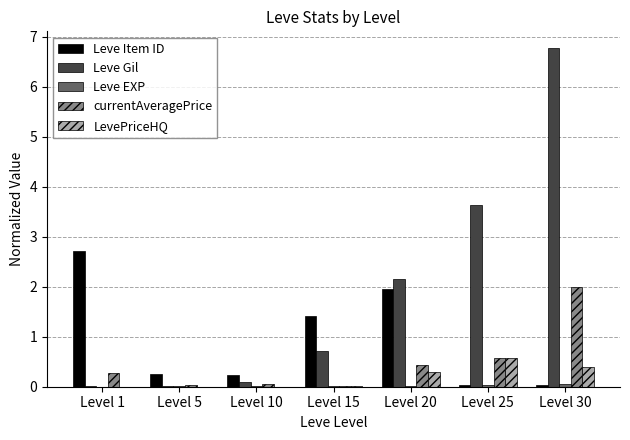

At which category is the sum across all series the highest?

Level 30